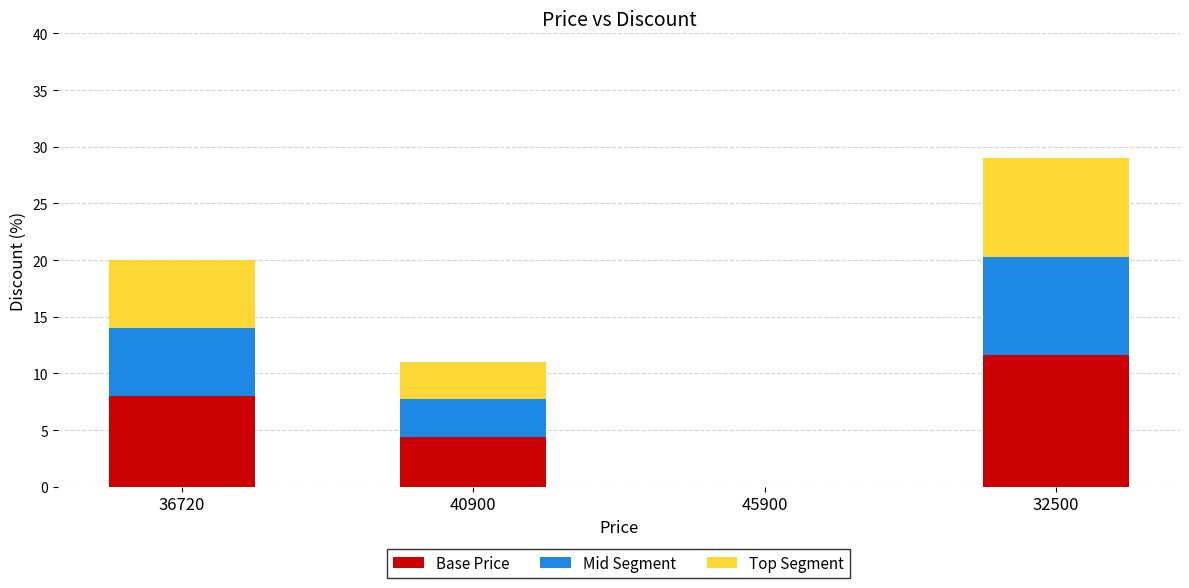

Is it true that Base Price equals 4.9 at 36720?

False